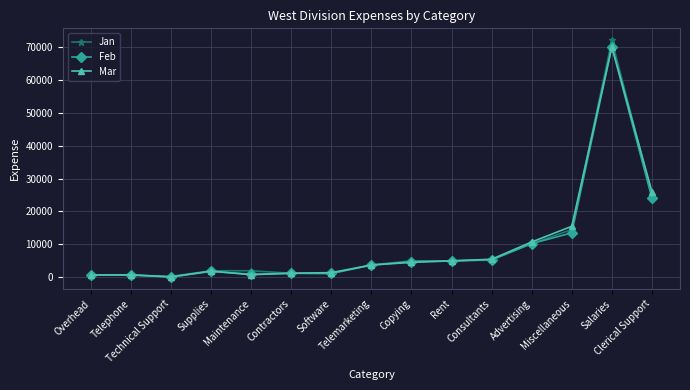

The value of Mar at Miscellaneous is 15500. True or false?

True